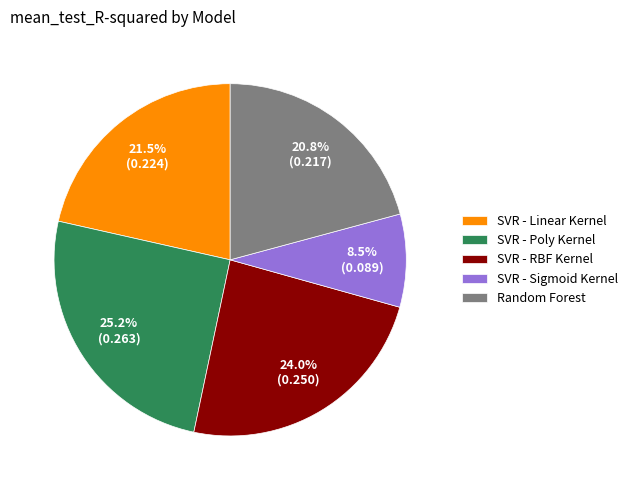

What is the smallest slice in the pie chart?

SVR - Sigmoid Kernel